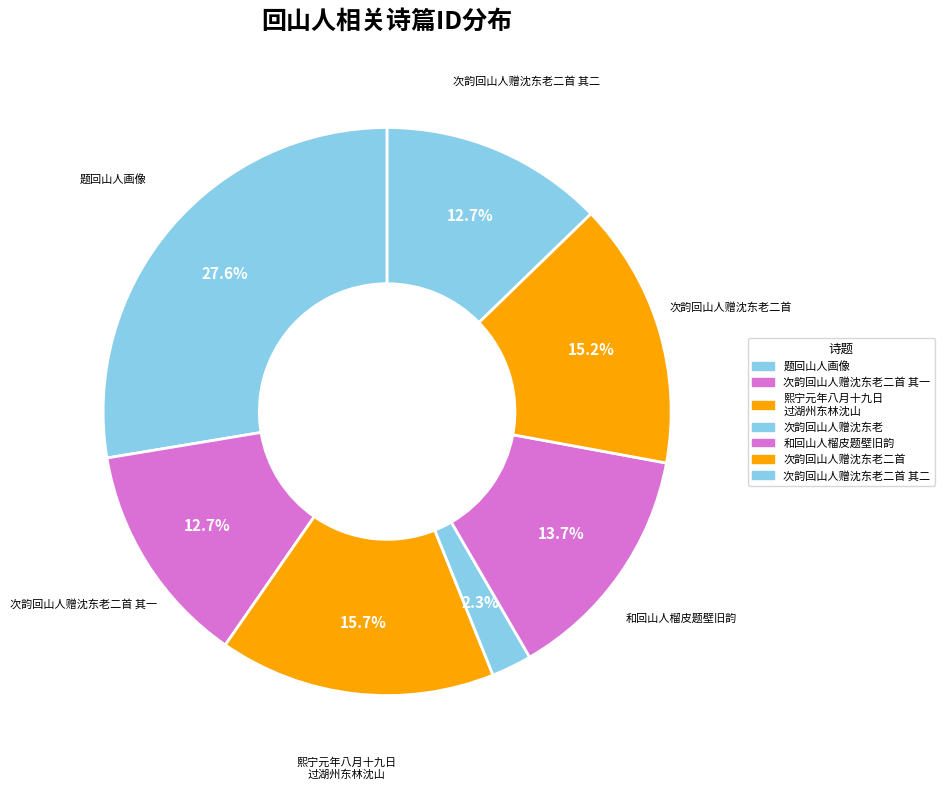

Count the number of slices in the pie.

7